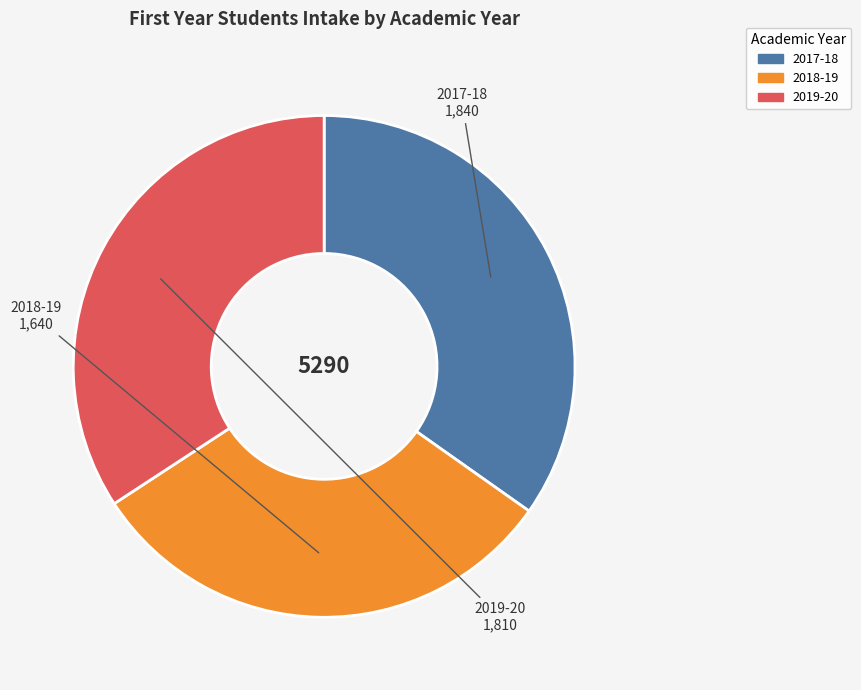

True or false: 2019-20 accounts for 34% of the total.

True